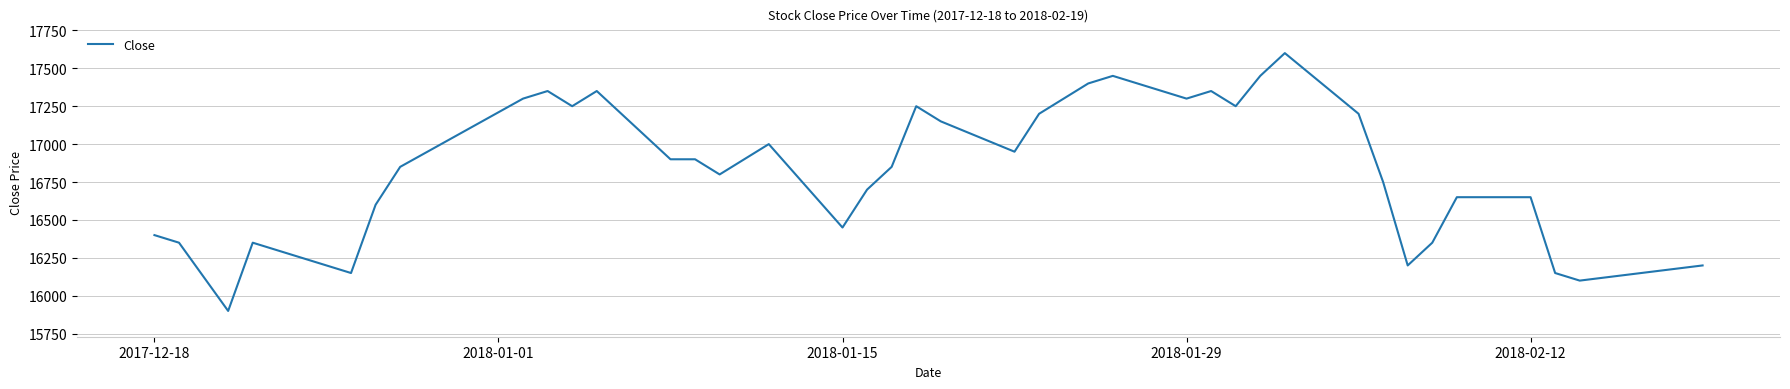

What is the smallest value displayed?

15900